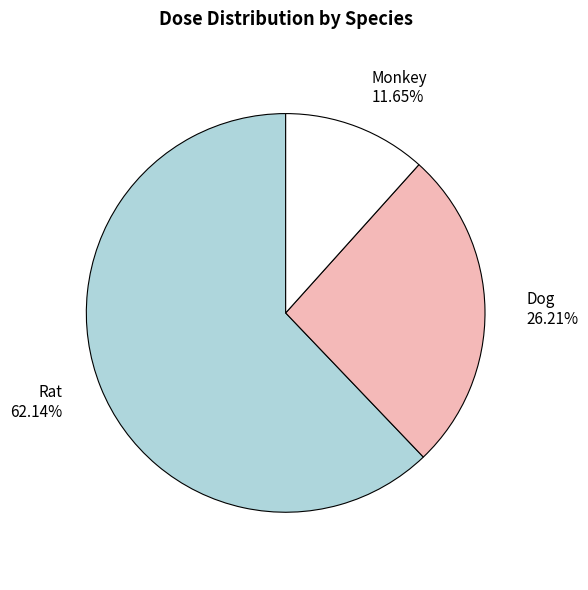

Which slice represents more than half of the pie?

Rat